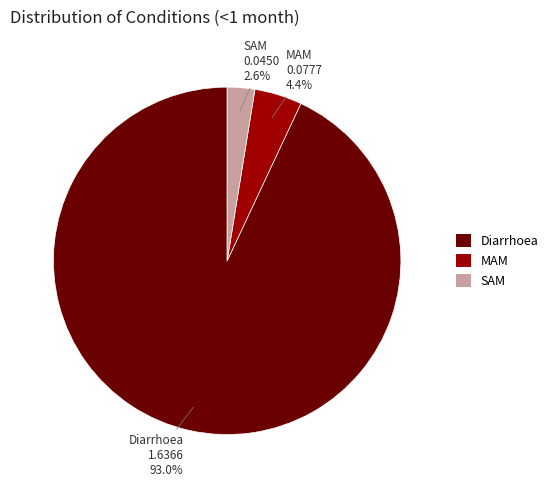

To the nearest percent, what portion does Diarrhoea represent?

93%